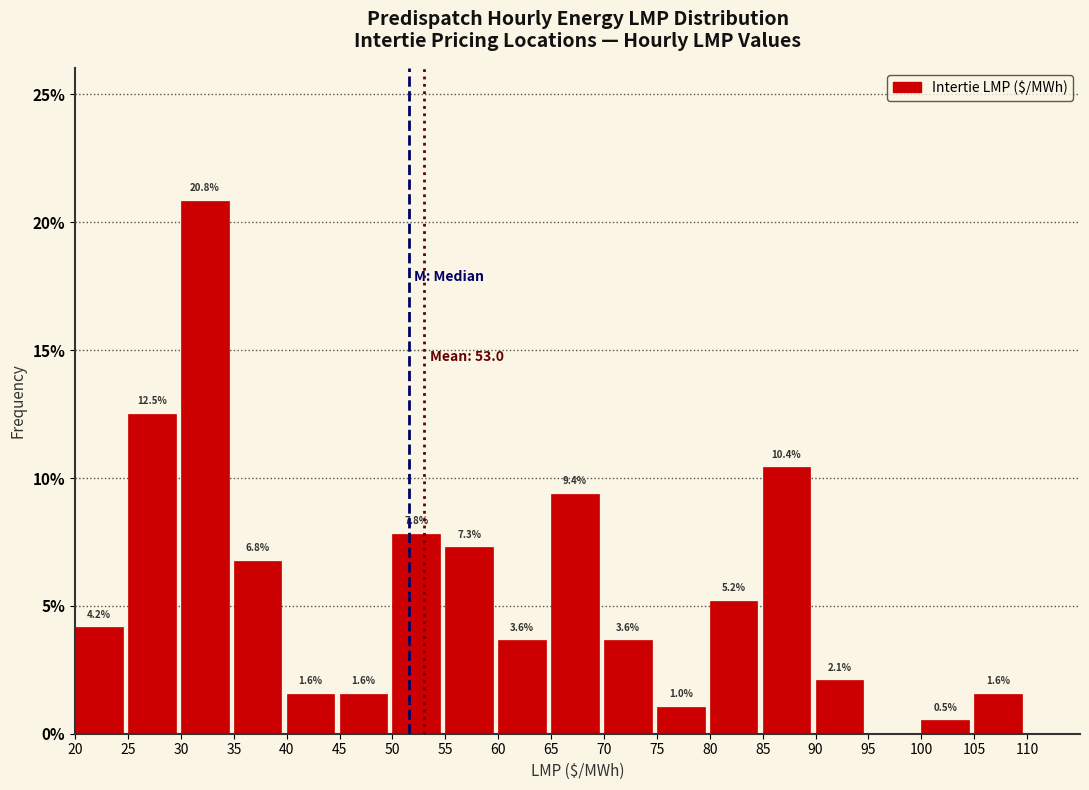

Which range on the x-axis has the tallest bar?

30 to 35